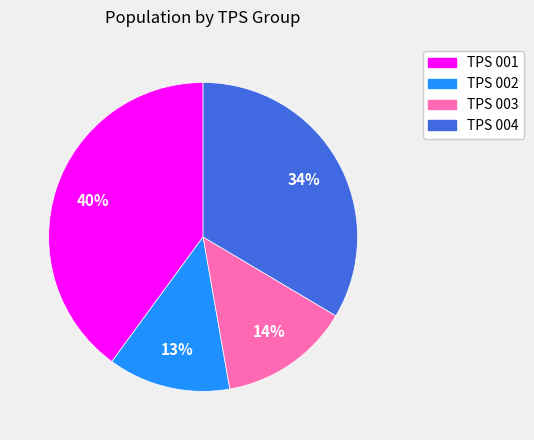

Approximately how many times larger is the value at TPS 002 compared to TPS 001?

0.3